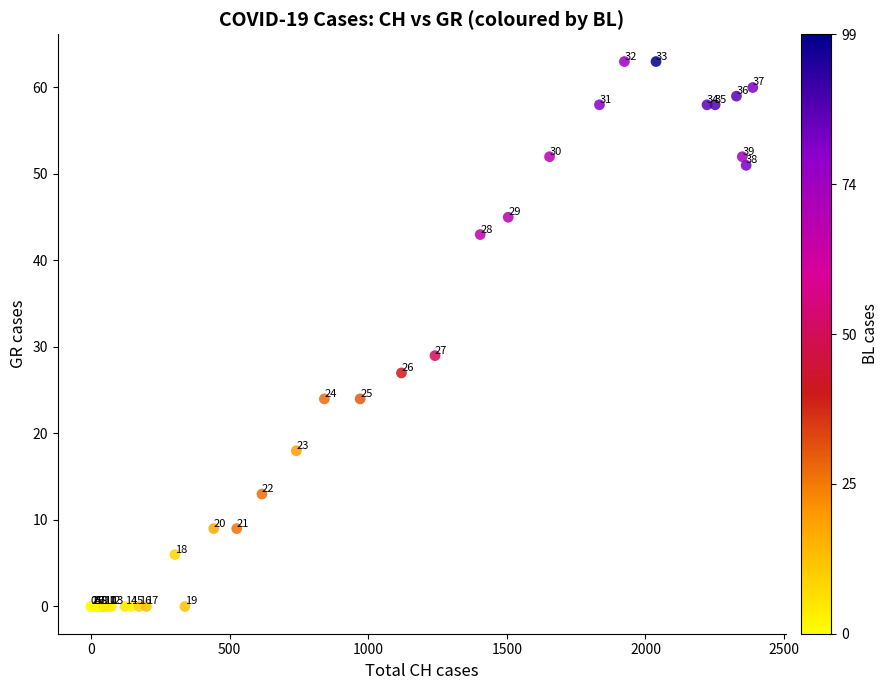

What Y value in the scatter plot is closest to 31?

29